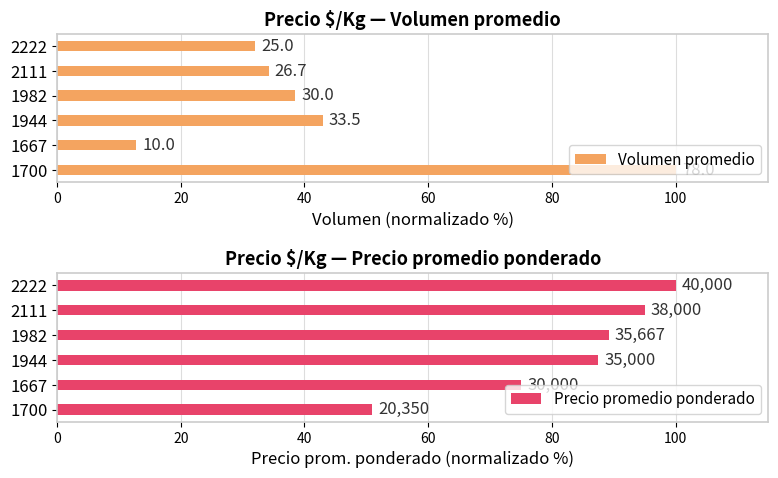

What is the difference between the highest and lowest values at 1944?

44.6